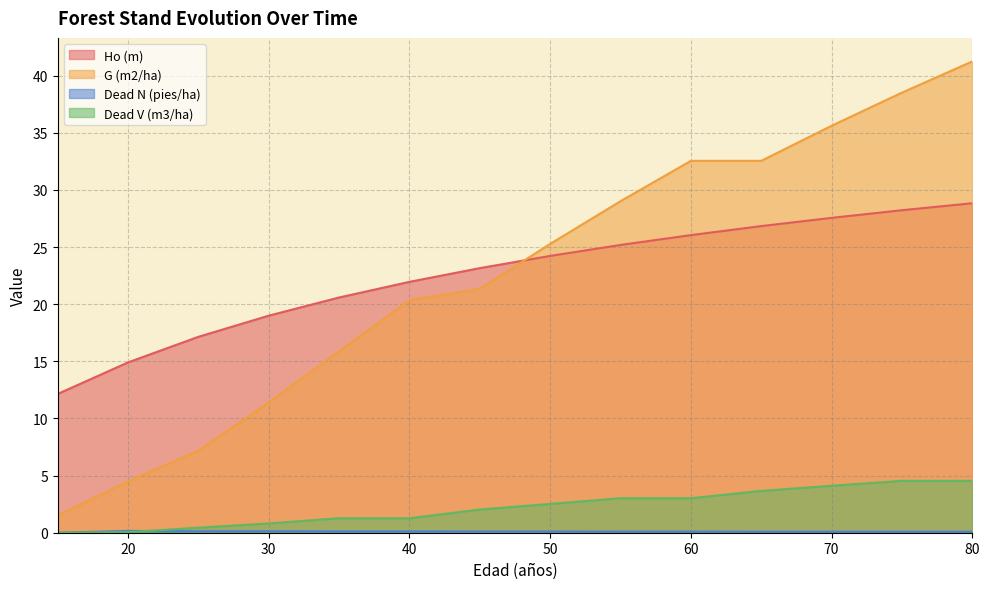

After their last crossing, which series has the higher values: G (m2/ha) or Ho (m)?

G (m2/ha)